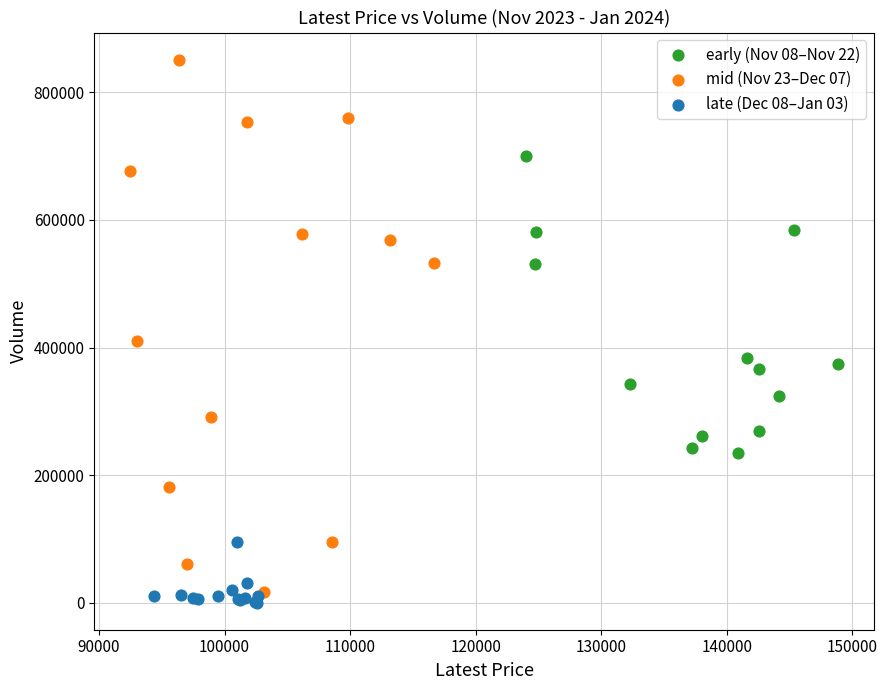

Which series contains the highest Y value?

mid (Nov 23–Dec 07)